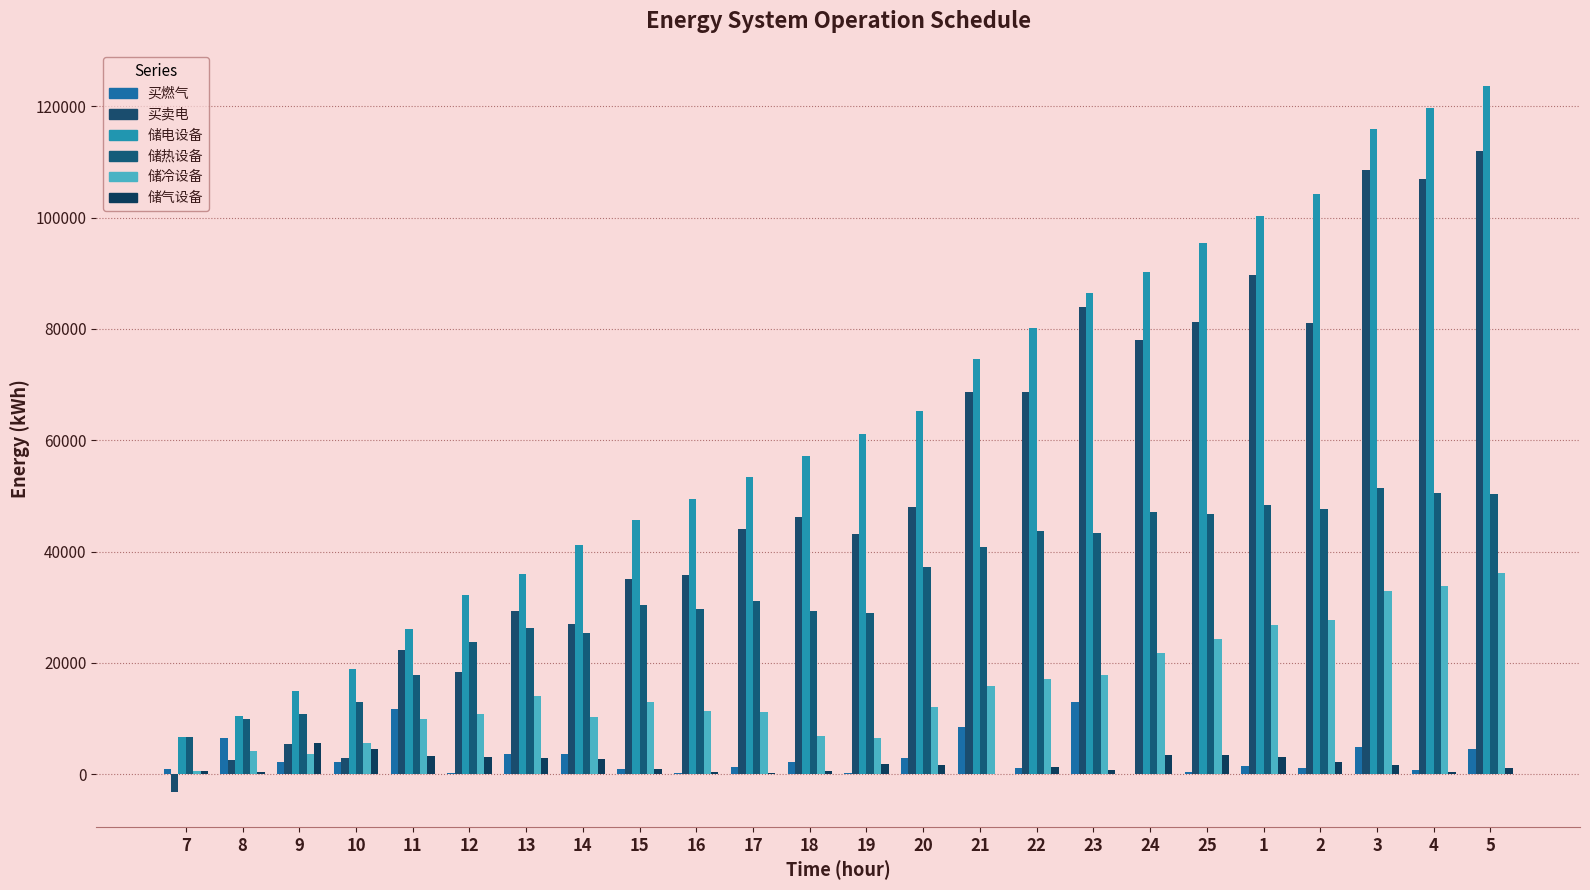

What position from the left is 12?

6